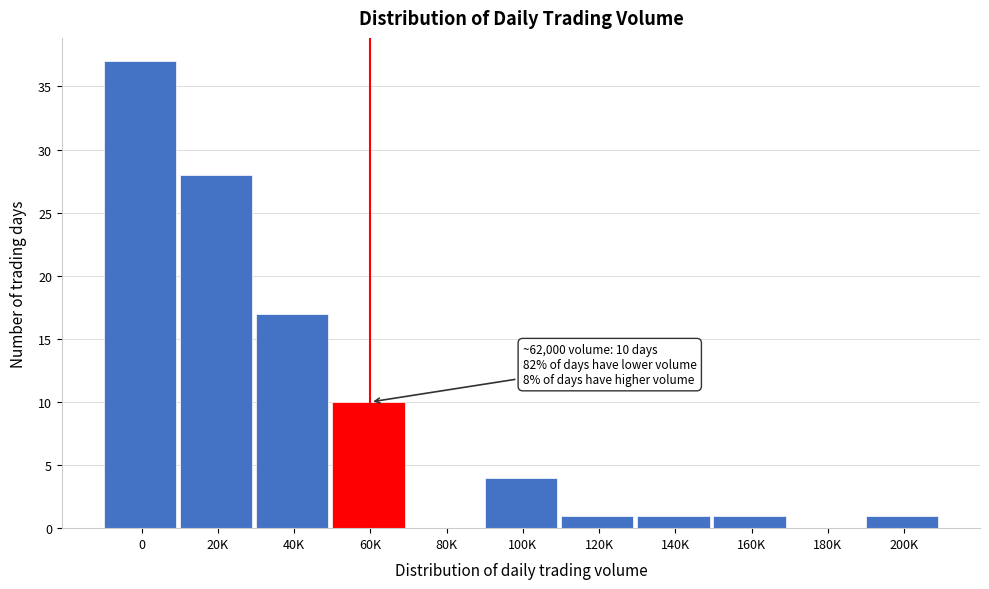

Reading right to left, list all the values displayed in this chart.

200K=1	180K=0	160K=1	140K=1	120K=1	100K=4	80K=0	60K=10	40K=17	20K=28	0=37